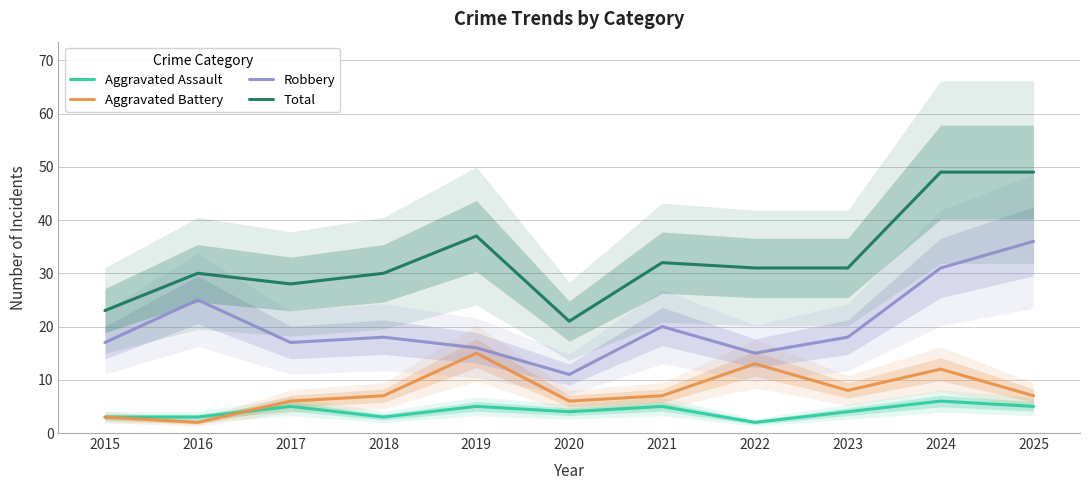

Count the number of categories in the chart.

11